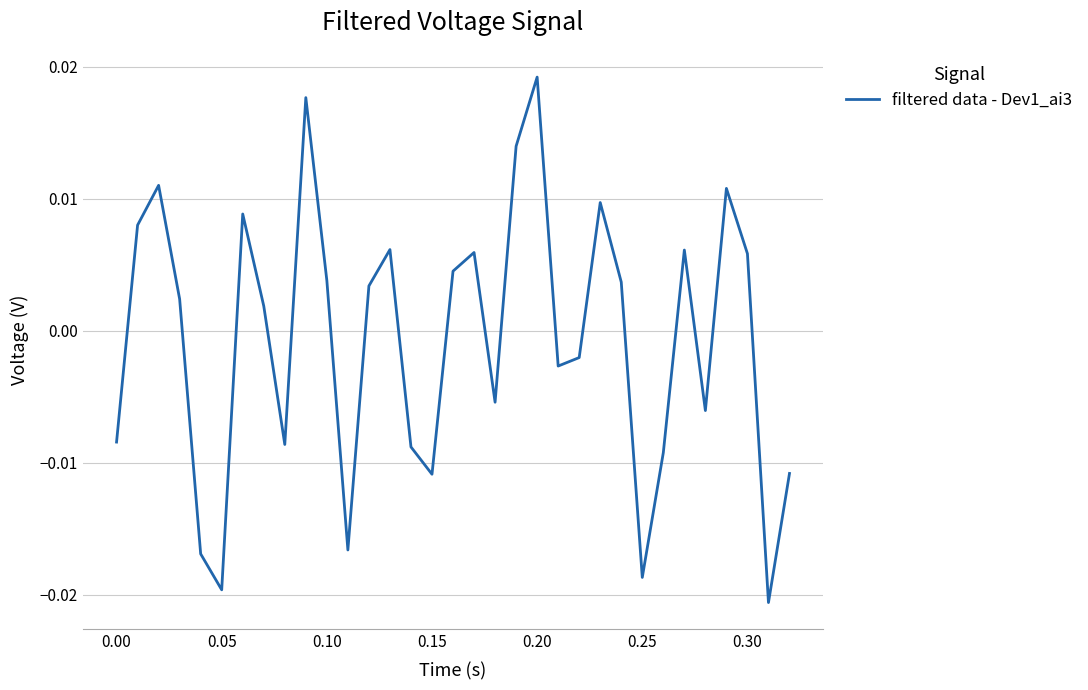

At which category does the chart reach its peak across all series?

0.20